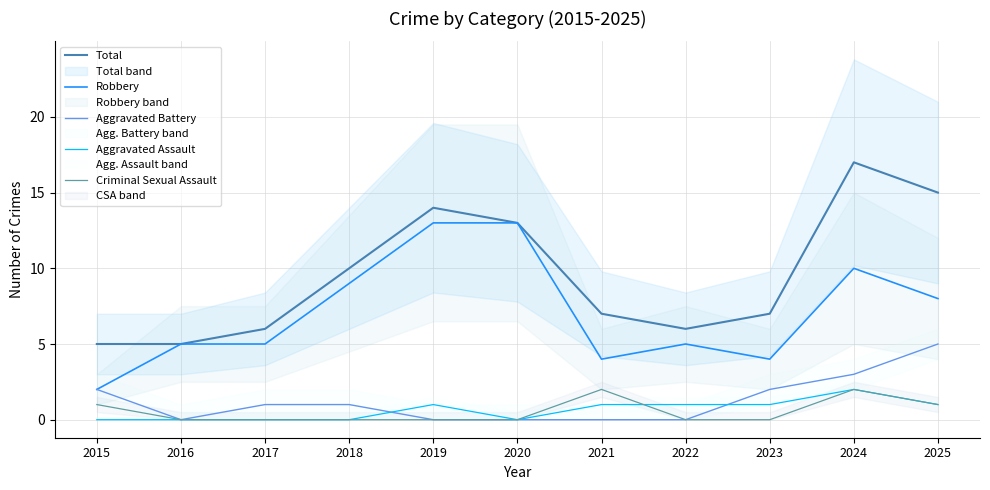

True or false: Criminal Sexual Assault and Aggravated Battery cross at least once.

False